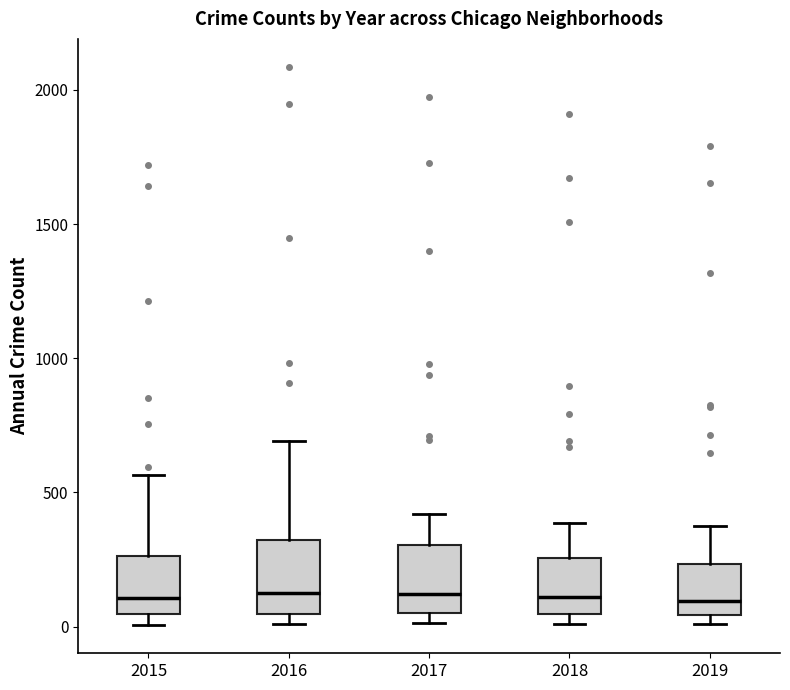

Reading left to right, transcribe this box plot: for each box, give where its median line is, the range the box spans, and where its two whiskers end, as read against the y-axis. The values are not printed on the chart, so give them approximately, as read against the axis.

2015: median 100, box 50 to 250, whiskers 0 to 550
2016: median 150, box 50 to 300, whiskers 0 to 700
2017: median 100, box 50 to 300, whiskers 0 to 400
2018: median 100, box 50 to 250, whiskers 0 to 400
2019: median 100, box 50 to 250, whiskers 0 to 400